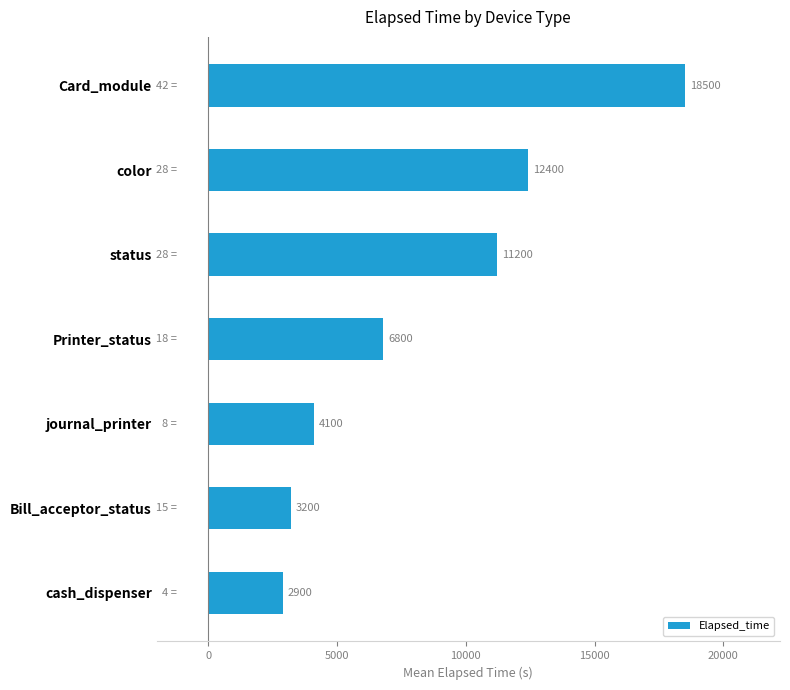

The value at Printer_status is 6800. True or false?

True